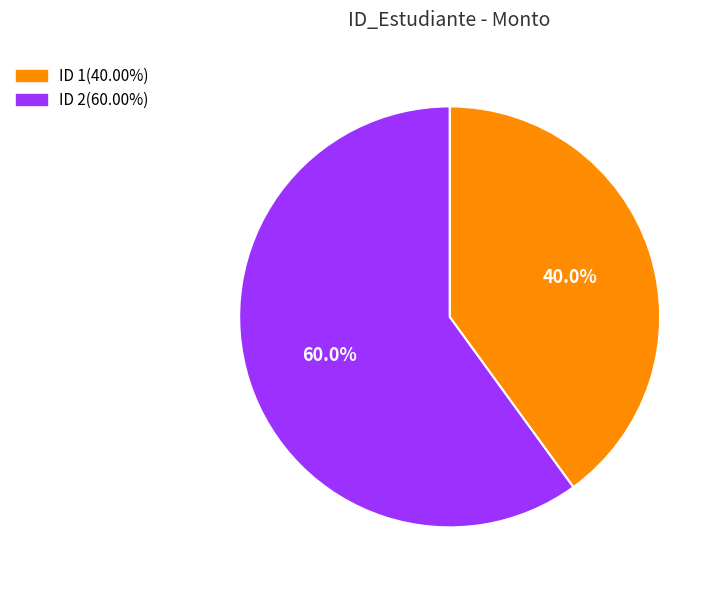

Is there any slice that represents more than half of the pie?

Yes